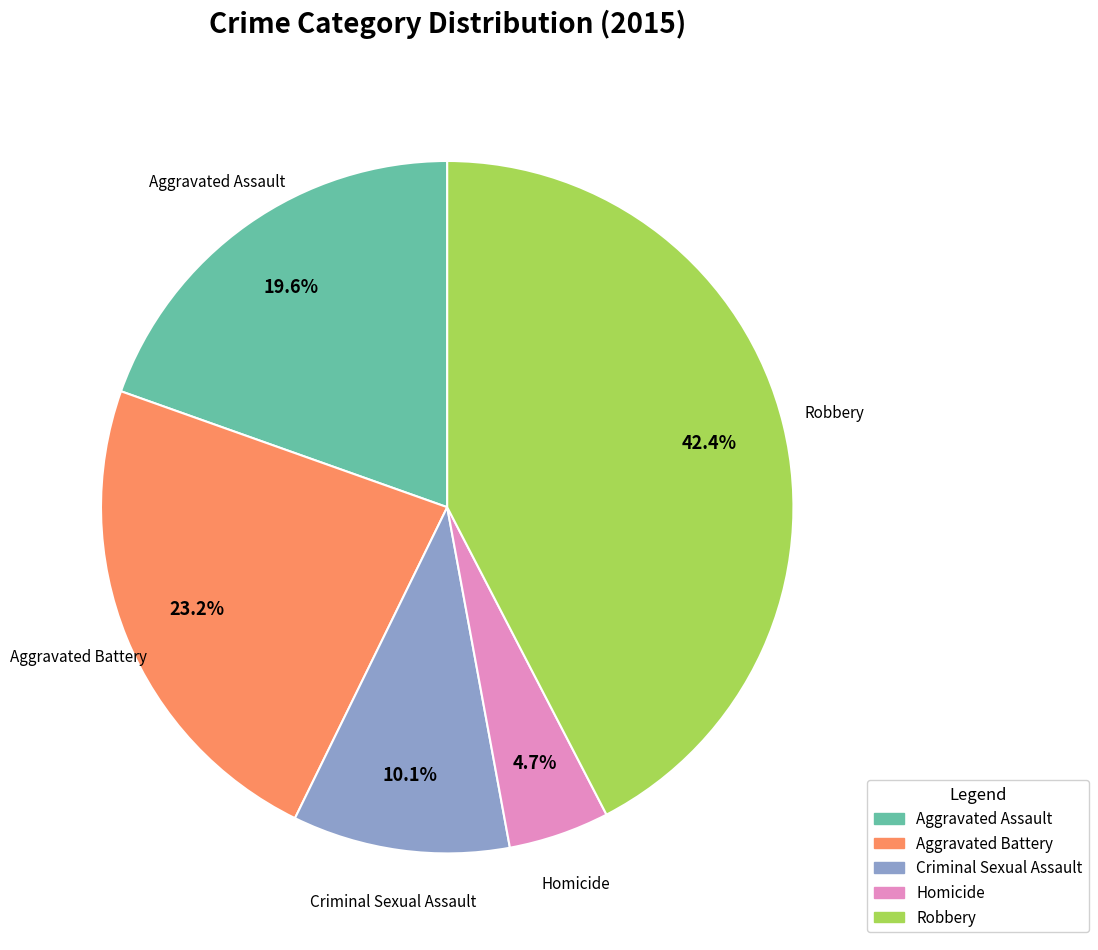

Which category has the biggest portion of the pie?

Robbery